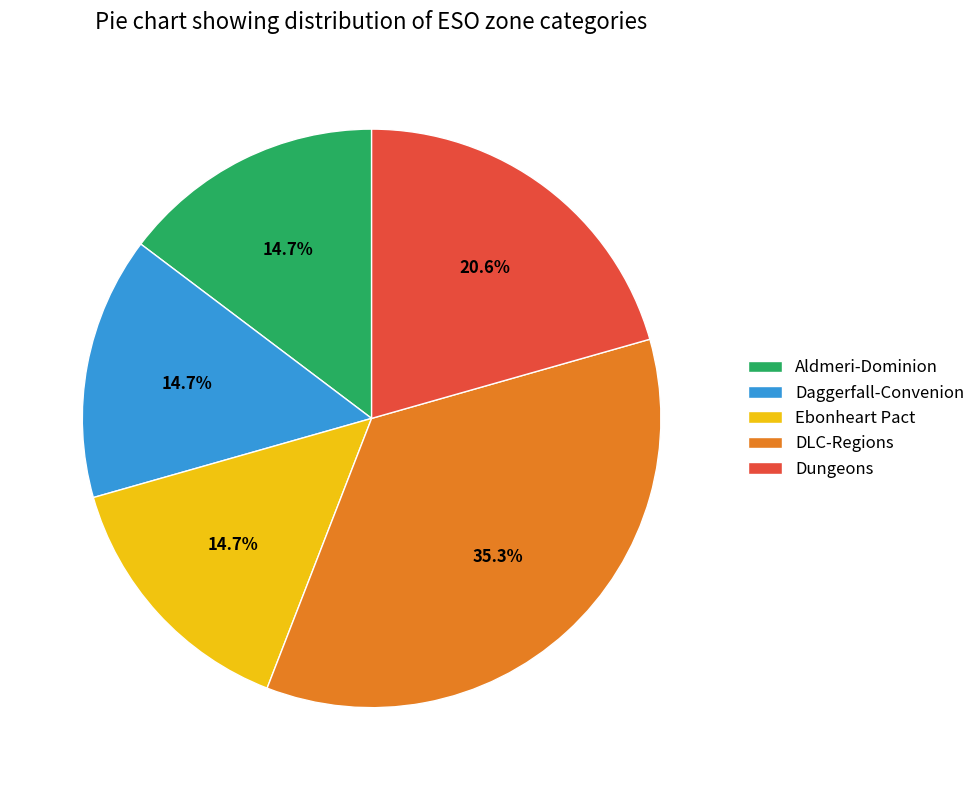

Which slice is the largest?

DLC-Regions